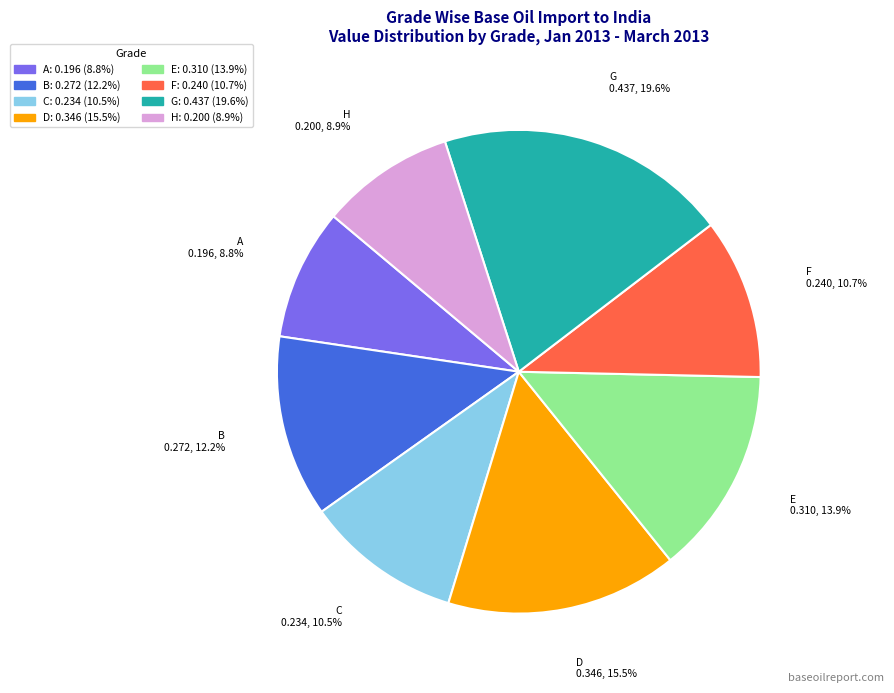

How many slices are in this pie chart?

8